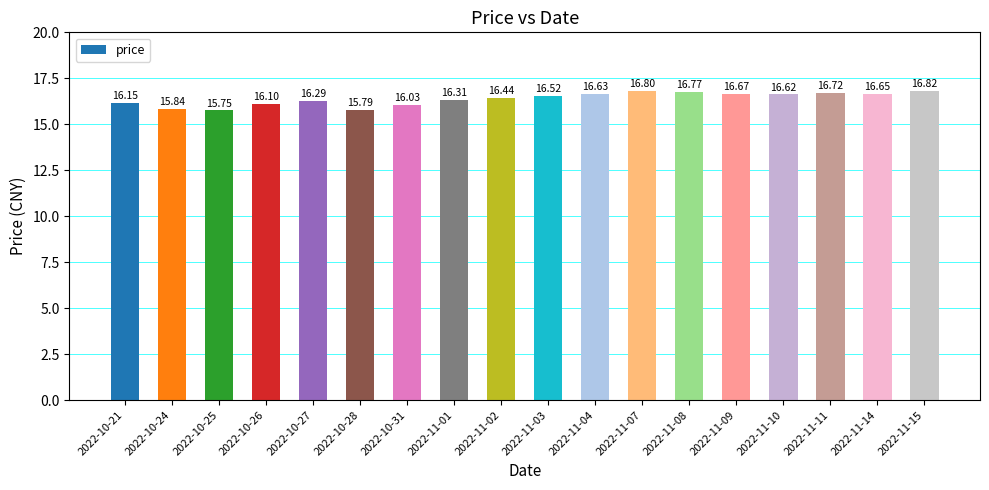

Are the bars horizontal?

No